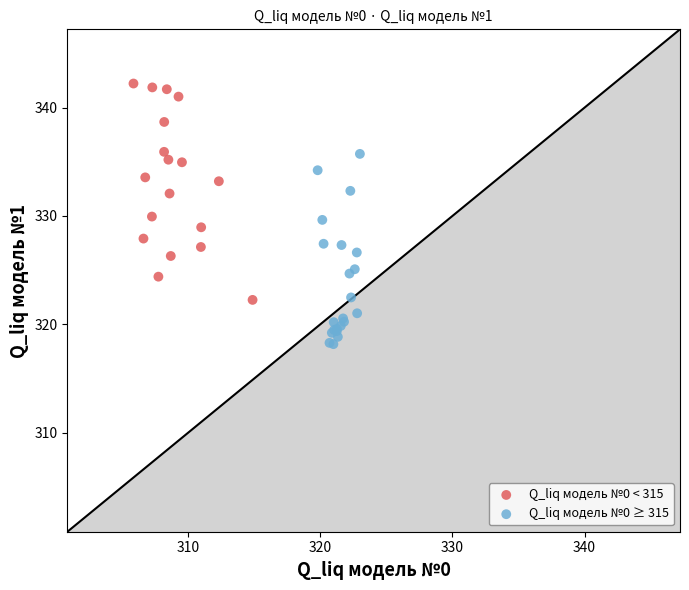

Which series has the widest spread of Y values?

Q_liq модель №0 < 315